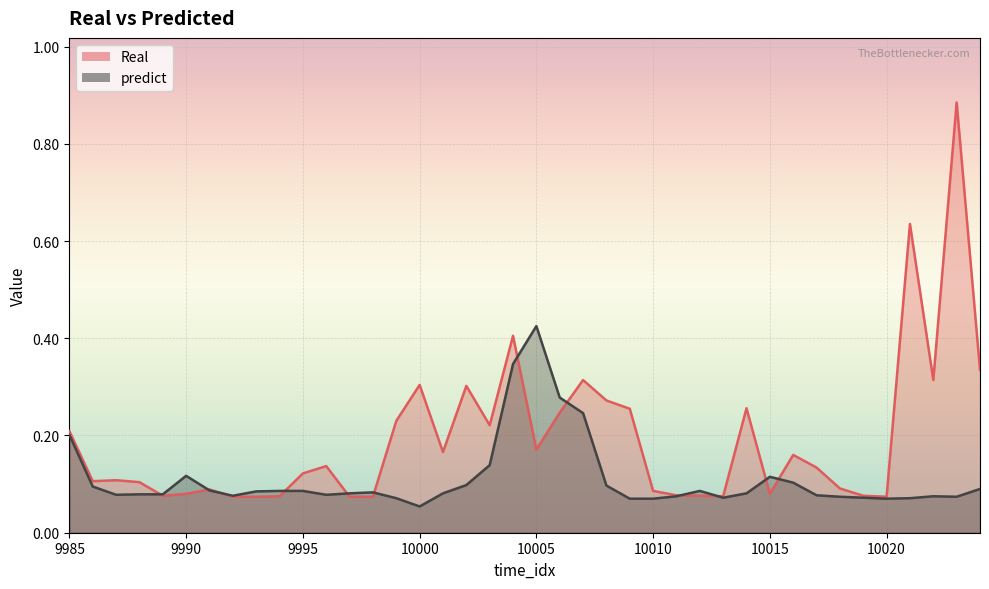

At which label does Real reach its minimum?

9992